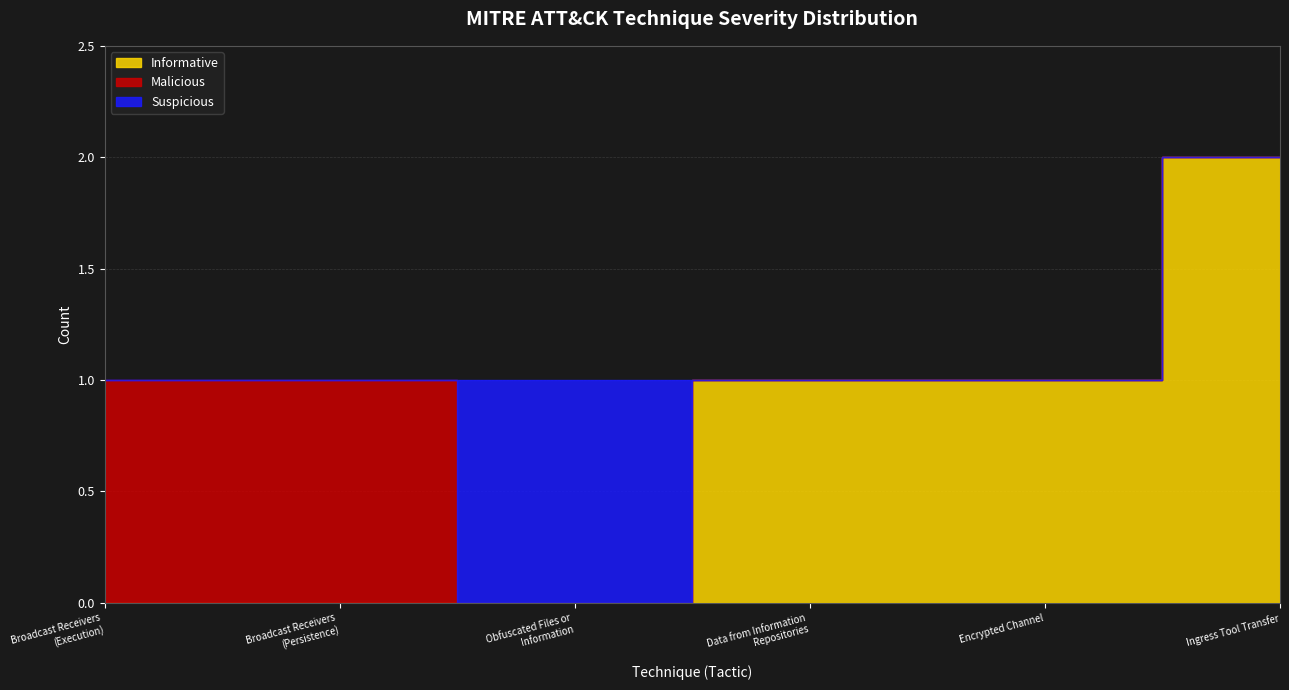

Rank the series at Data from Information
Repositories from highest to lowest value.

Informative, Malicious, Suspicious